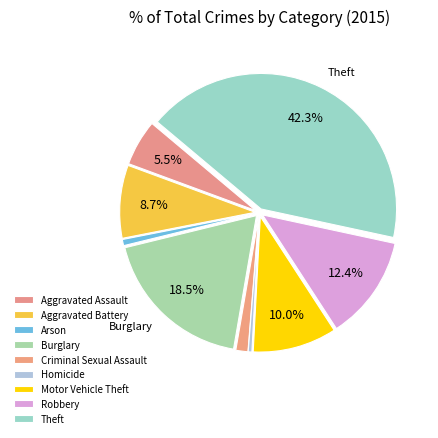

The Motor Vehicle Theft slice represents 10% of the pie. True or false?

True